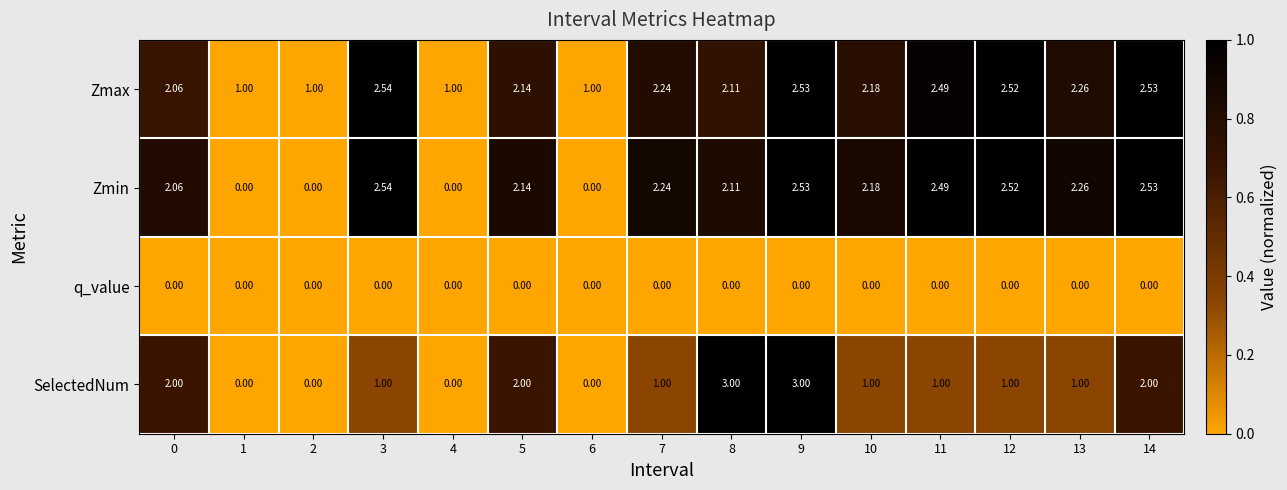

At how many categories does at least one series exceed 0?

15